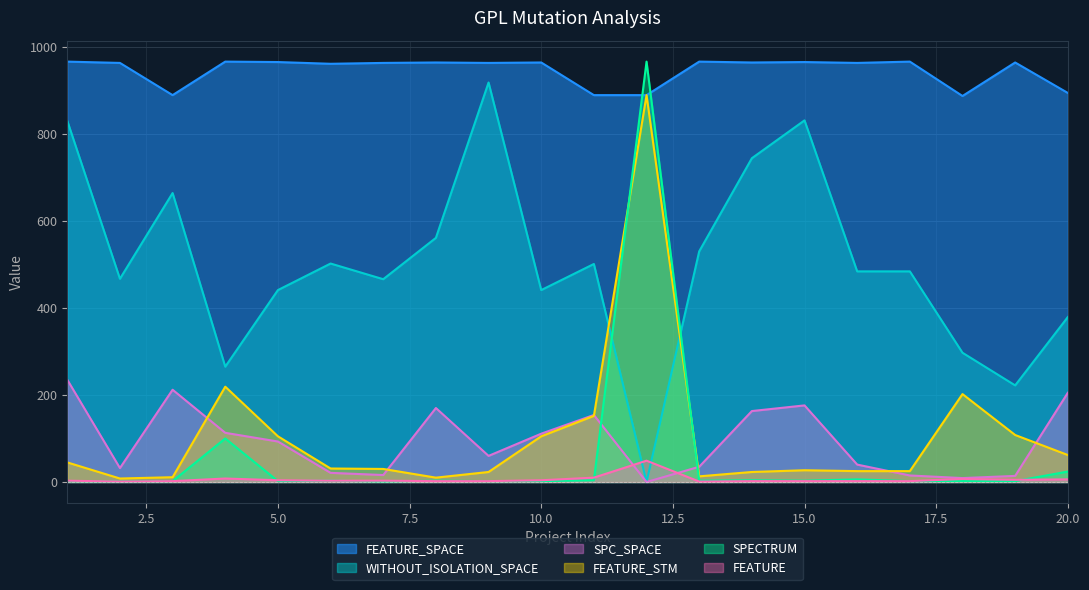

How many lines are shown in the chart?

6